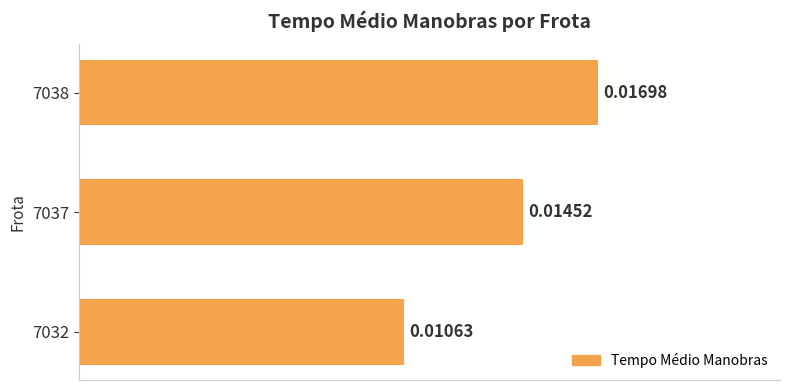

How many bars are there in total?

3